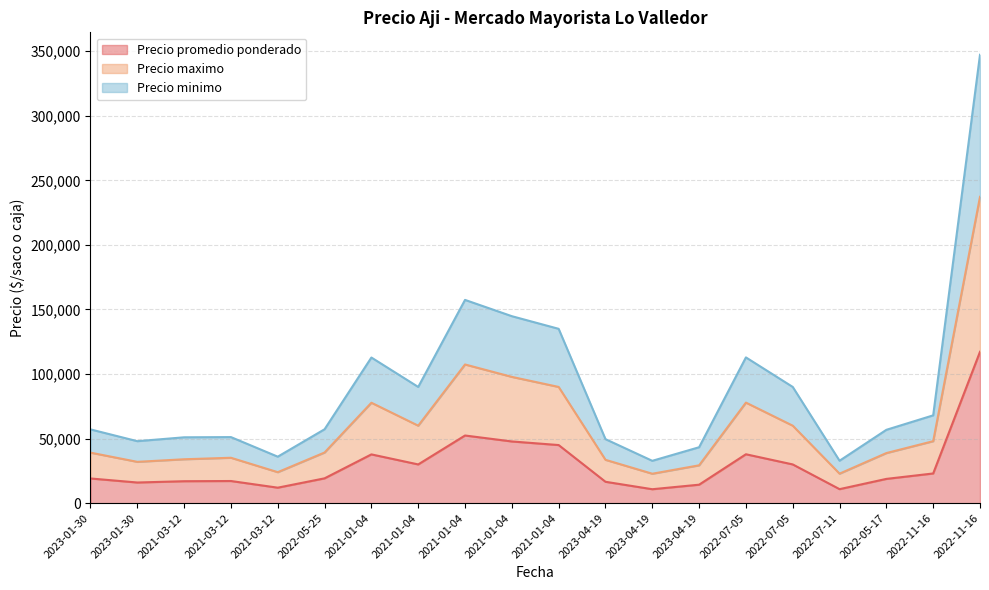

What is the highest value of the Precio maximo series?

237222